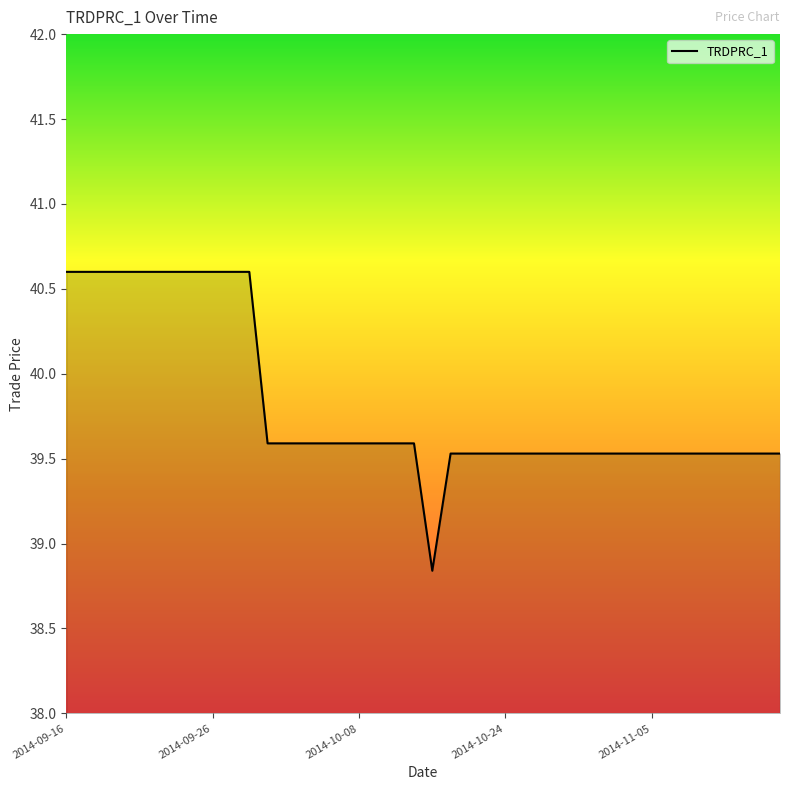

What is the maximum value shown in the chart?

40.6